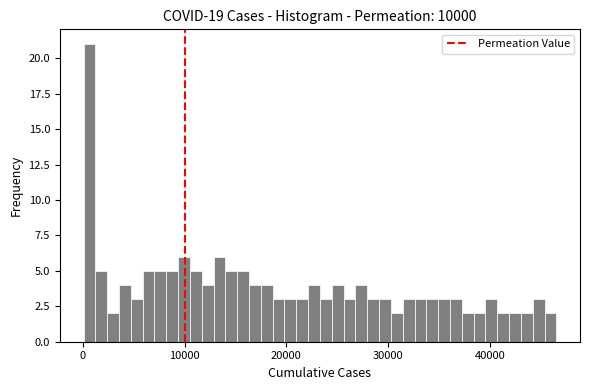

Read against the x-axis, roughly where is the centre of the tallest bar?

1000